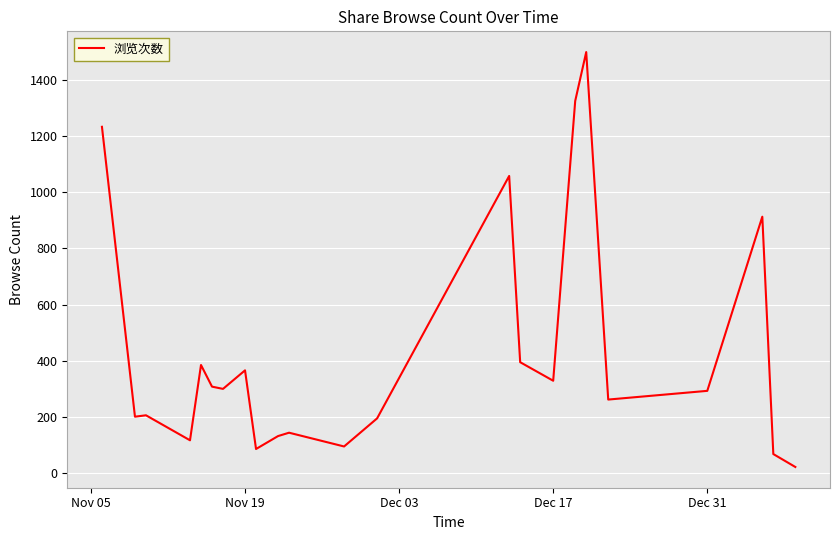

What is the maximum value shown in the chart?

1499